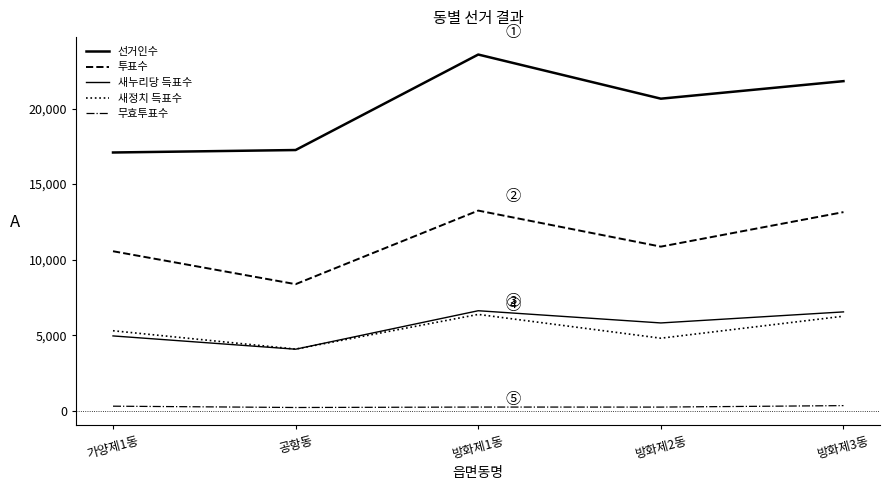

Reading left to right, what are all the values shown in this chart?

선거인수: 17093	17256	23575	20654	21814
투표수: 10559	8380	13248	10864	13148
새누리당 득표수: 4955	4076	6622	5814	6545
새정치 득표수: 5298	4085	6378	4804	6260
무효투표수: 306	219	248	246	343